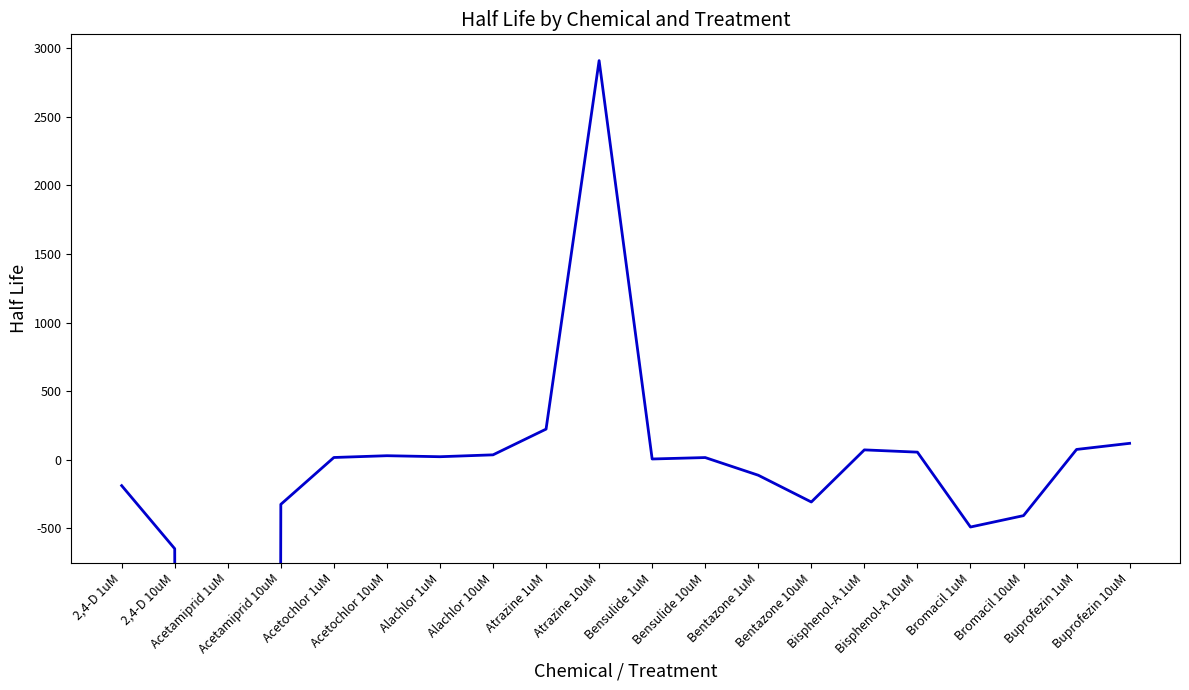

Rank the categories by value from highest to lowest.

Atrazine 10uM, Atrazine 1uM, Buprofezin 10uM, Buprofezin 1uM, Bisphenol-A 1uM, Bisphenol-A 10uM, Alachlor 10uM, Acetochlor 10uM, Alachlor 1uM, Acetochlor 1uM, Bensulide 10uM, Bensulide 1uM, Bentazone 1uM, 2,4-D 1uM, Bentazone 10uM, Acetamiprid 10uM, Bromacil 10uM, Bromacil 1uM, 2,4-D 10uM, Acetamiprid 1uM